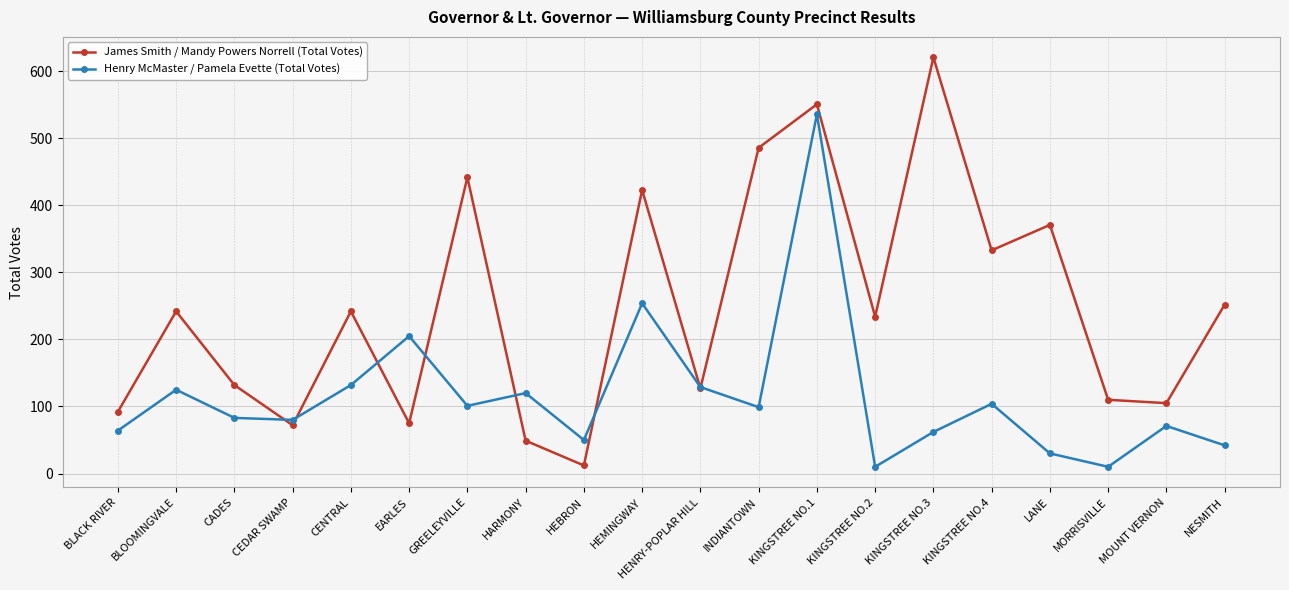

At which category is the sum across all series the highest?

KINGSTREE NO.1